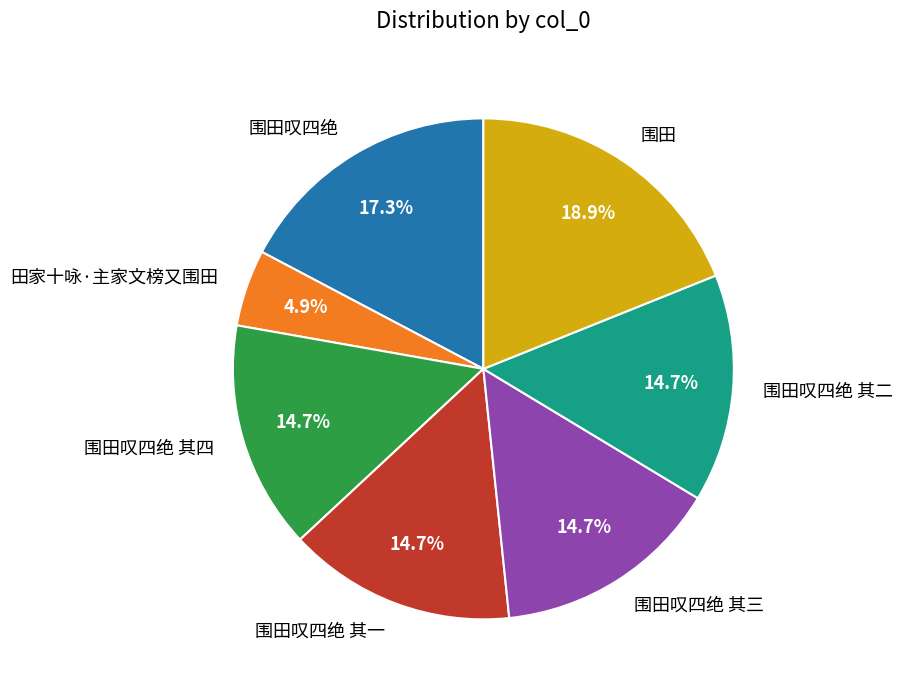

Which category has the smallest portion of the pie?

田家十咏·主家文榜又围田